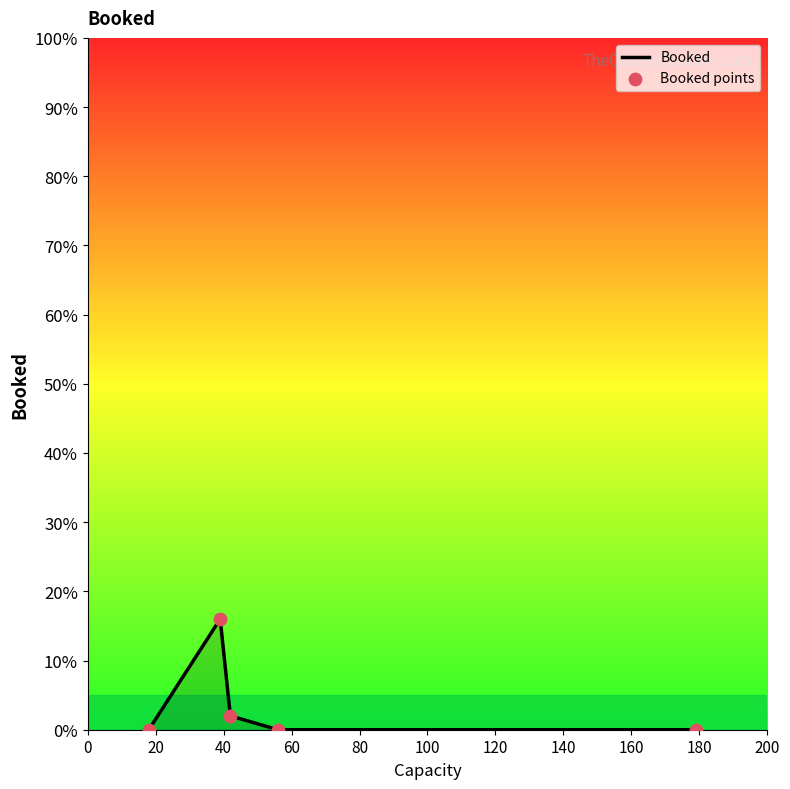

What is the difference between the maximum and minimum values?

16